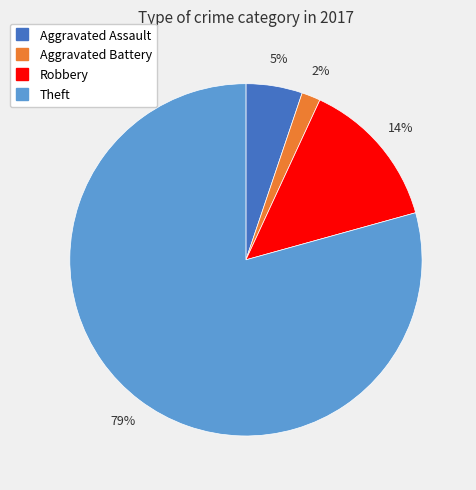

To the nearest percent, what is the average slice percentage?

25%